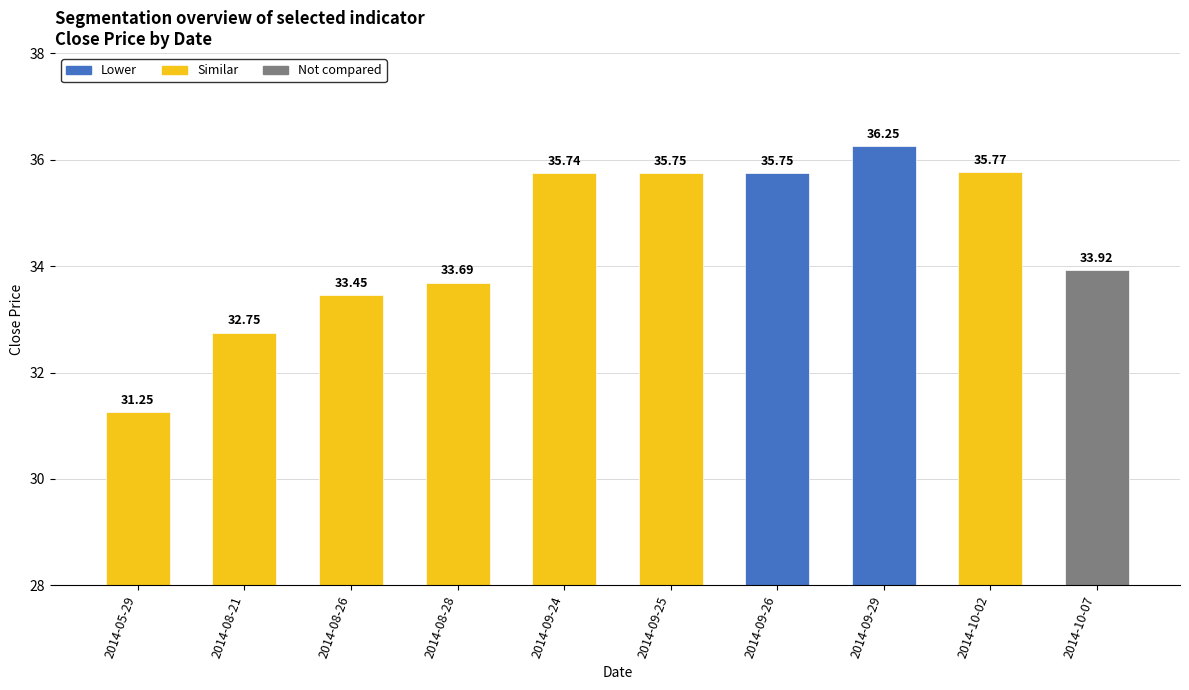

Which category has the highest value across all series?

2014-09-29